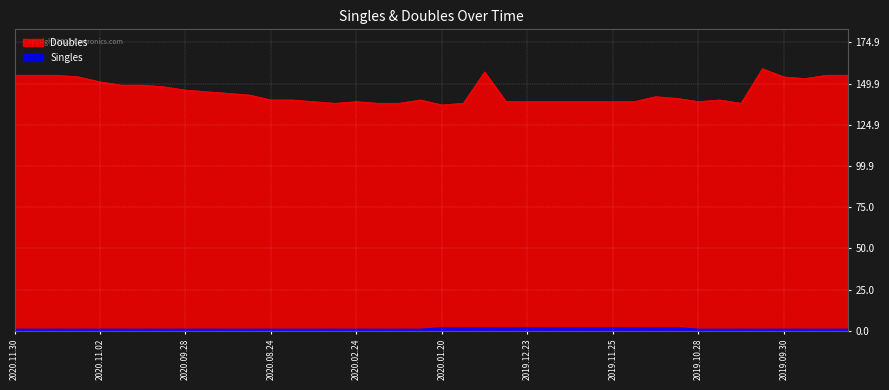

What is the sum of all Singles values?

52